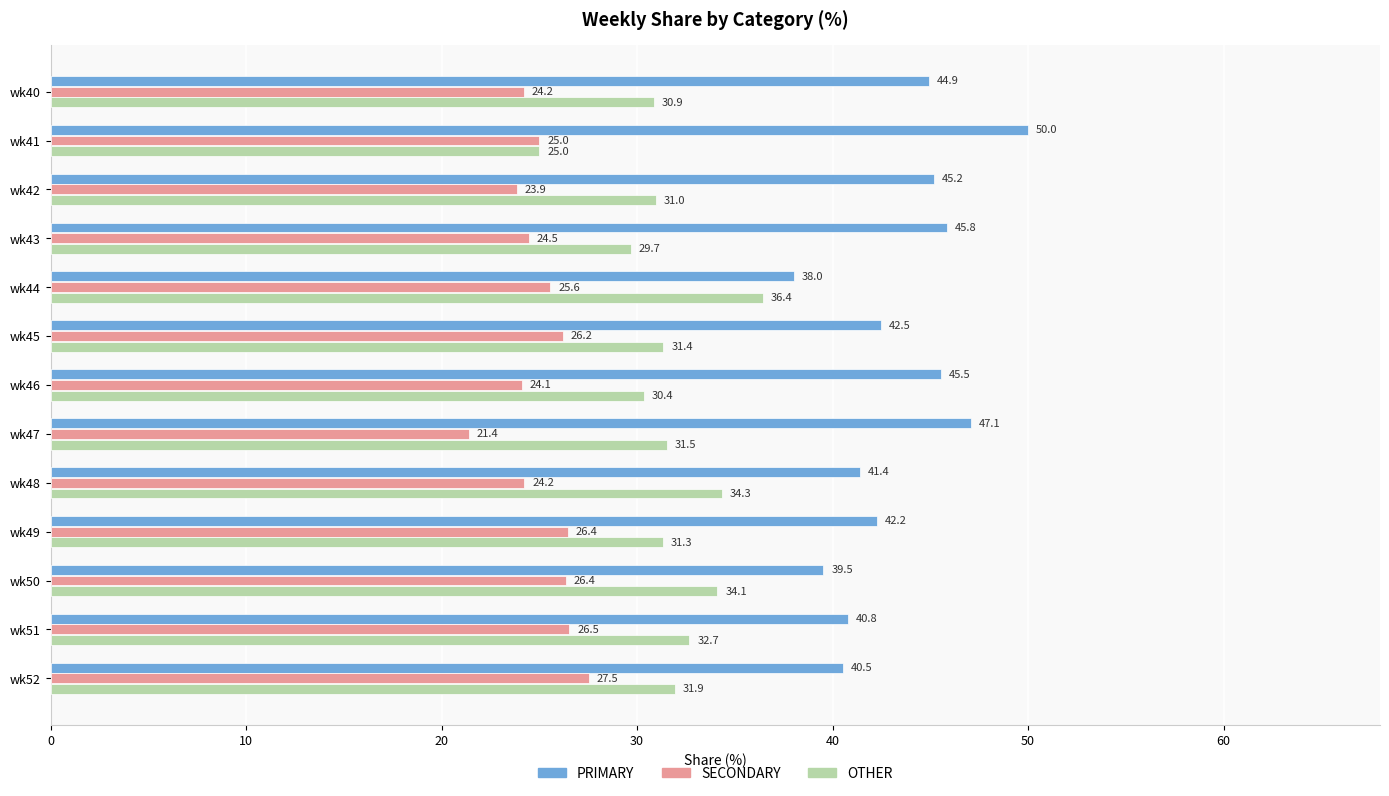

Between wk42 and wk47, which series saw the biggest shift?

SECONDARY